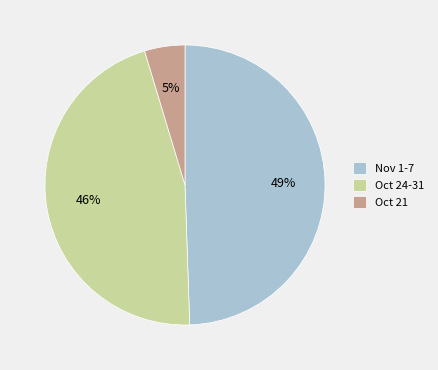

Combined, do Oct 24-31 and Nov 1-7 account for over 50%?

Yes